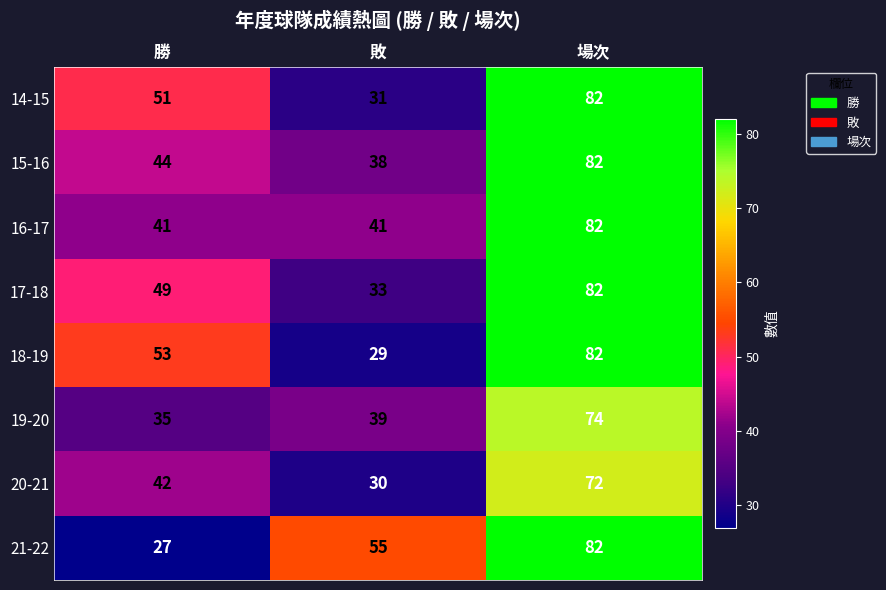

What value does the 18-19 series have at 場次?

82